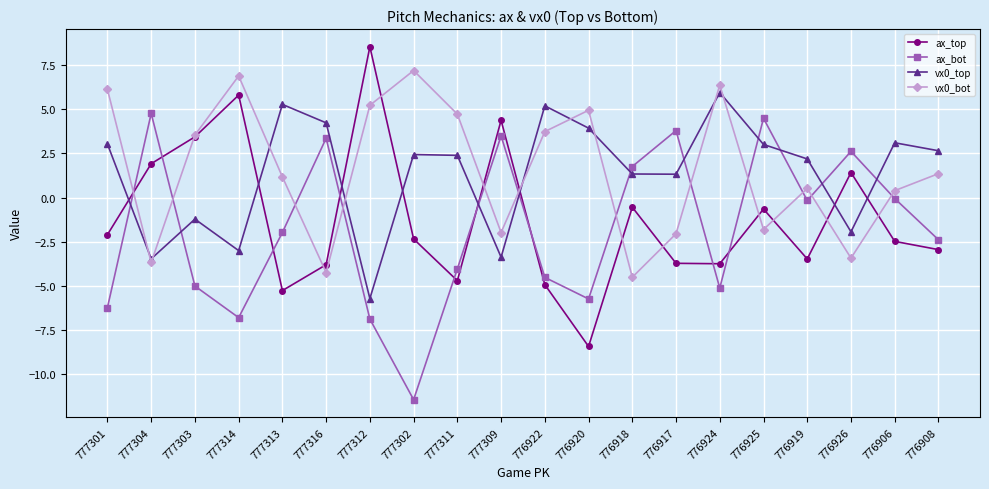

At 776926, list the series in order from smallest to largest.

vx0_bot, vx0_top, ax_top, ax_bot